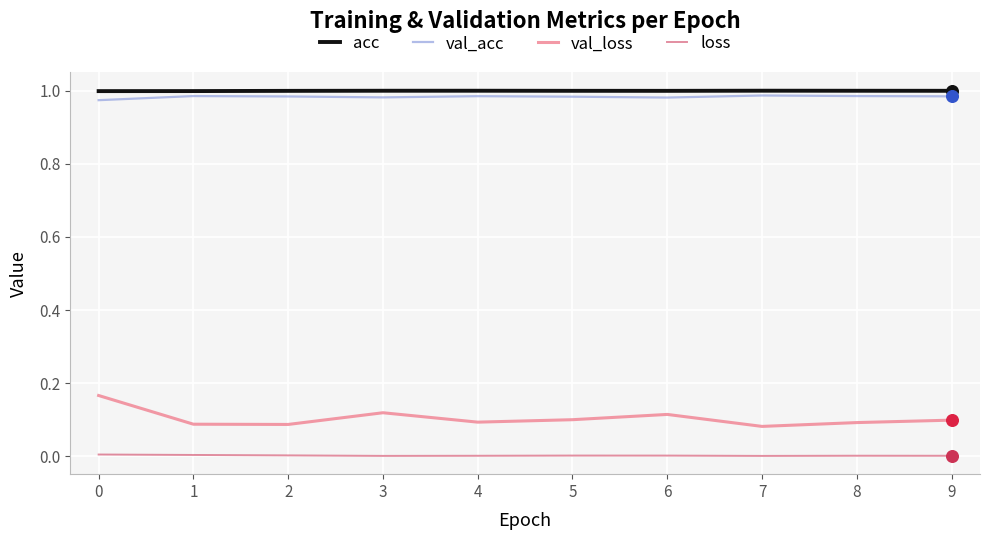

Which series has the largest range (max minus min)?

val_loss